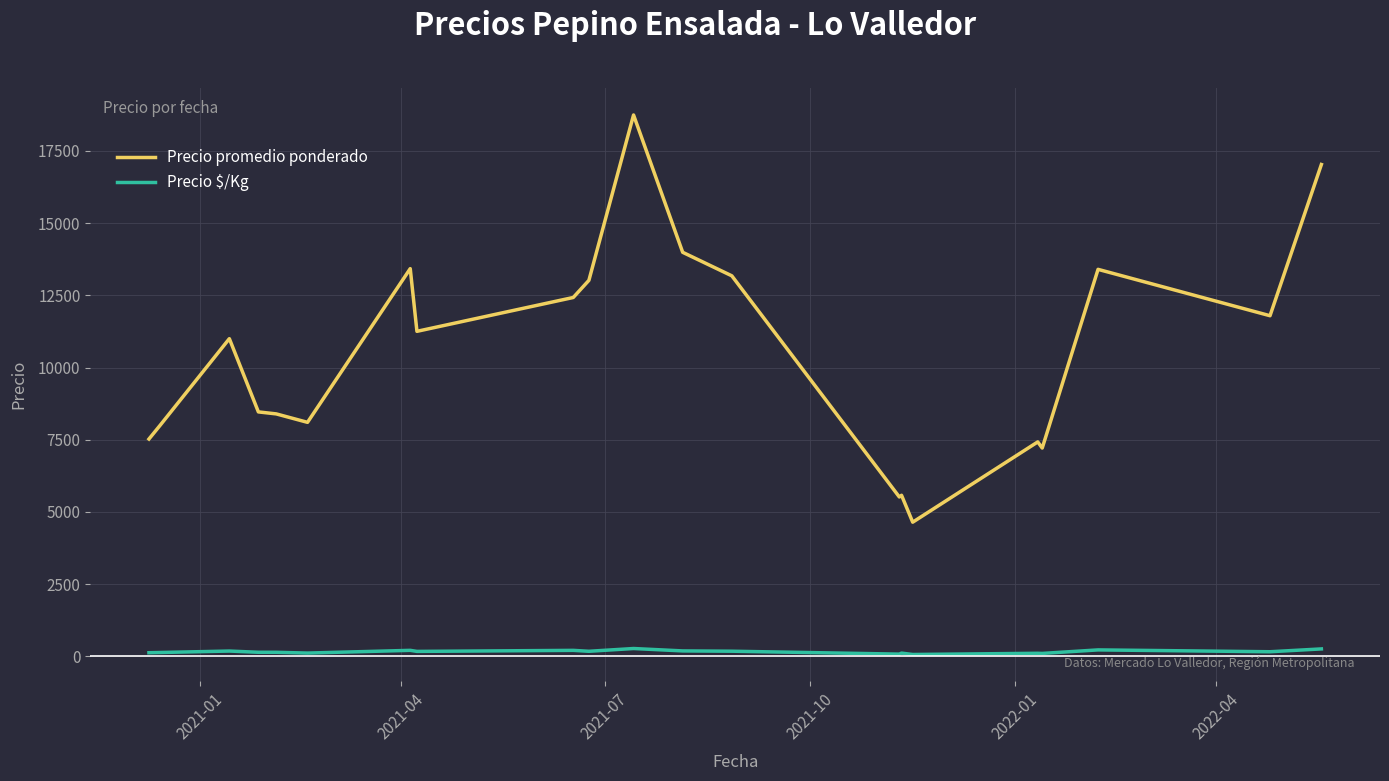

Which series has the largest range (max minus min)?

Precio promedio ponderado